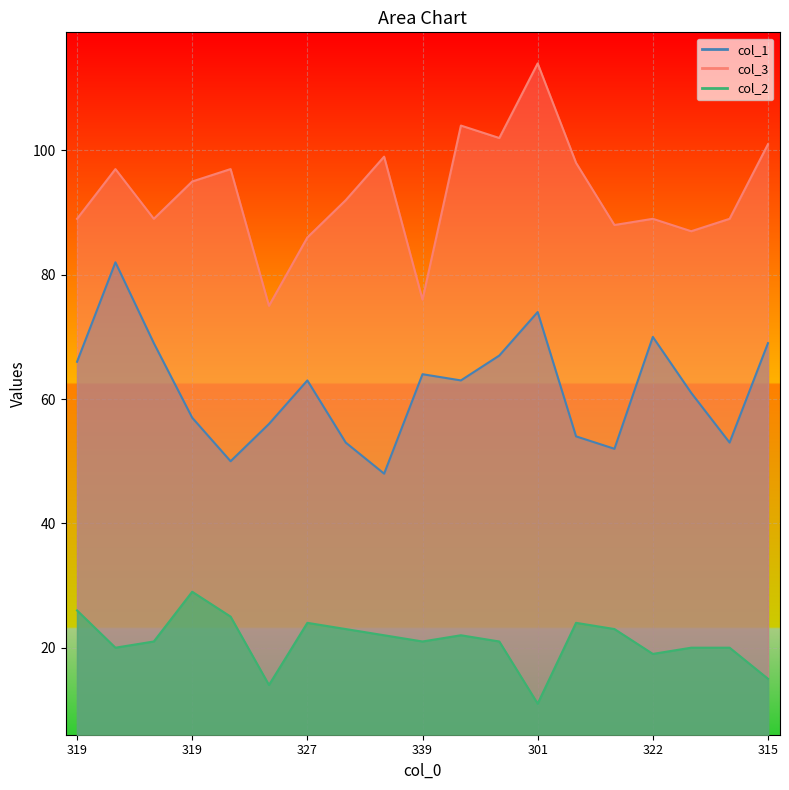

What is the highest value of the col_2 series?

29